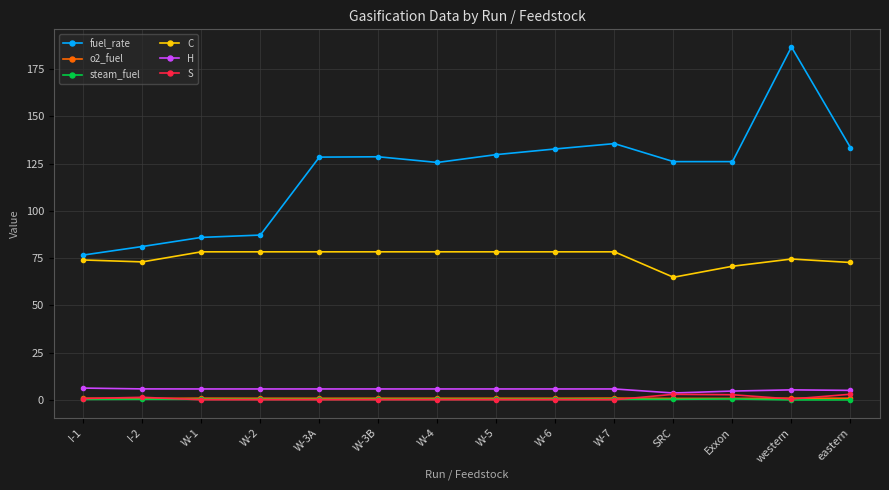

At which category is the sum across all series the highest?

western